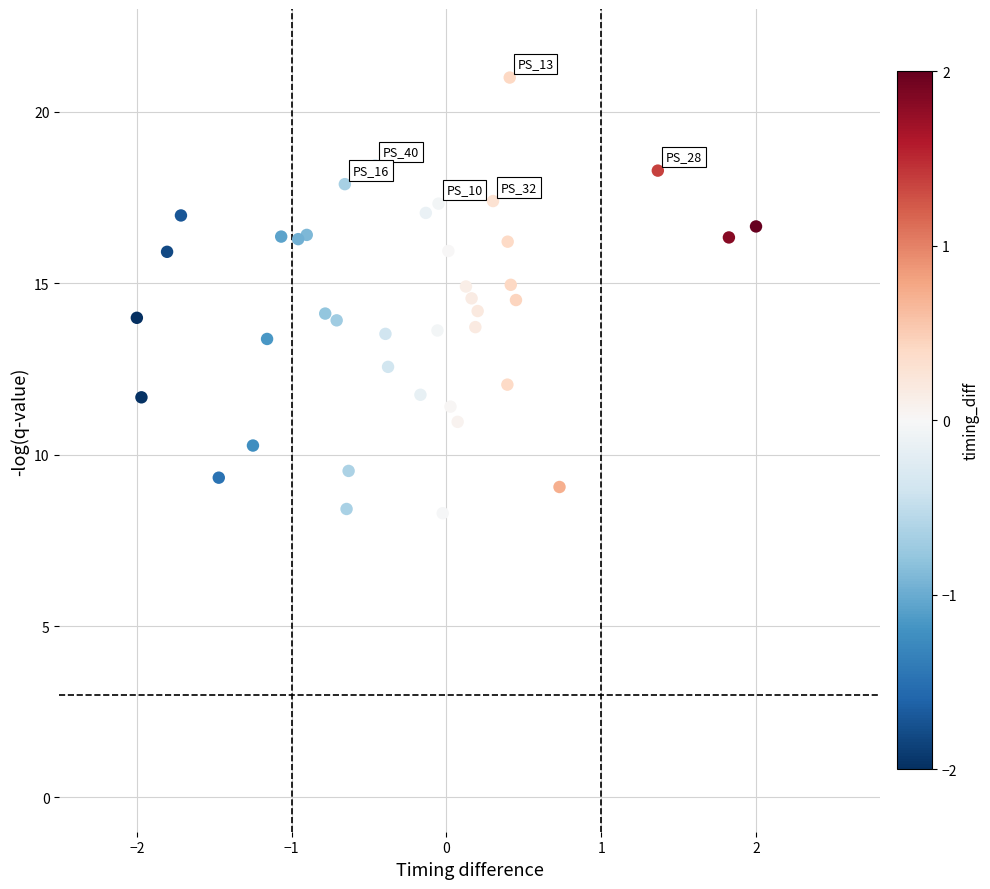

What is the range of X values (max minus min)?

4.0